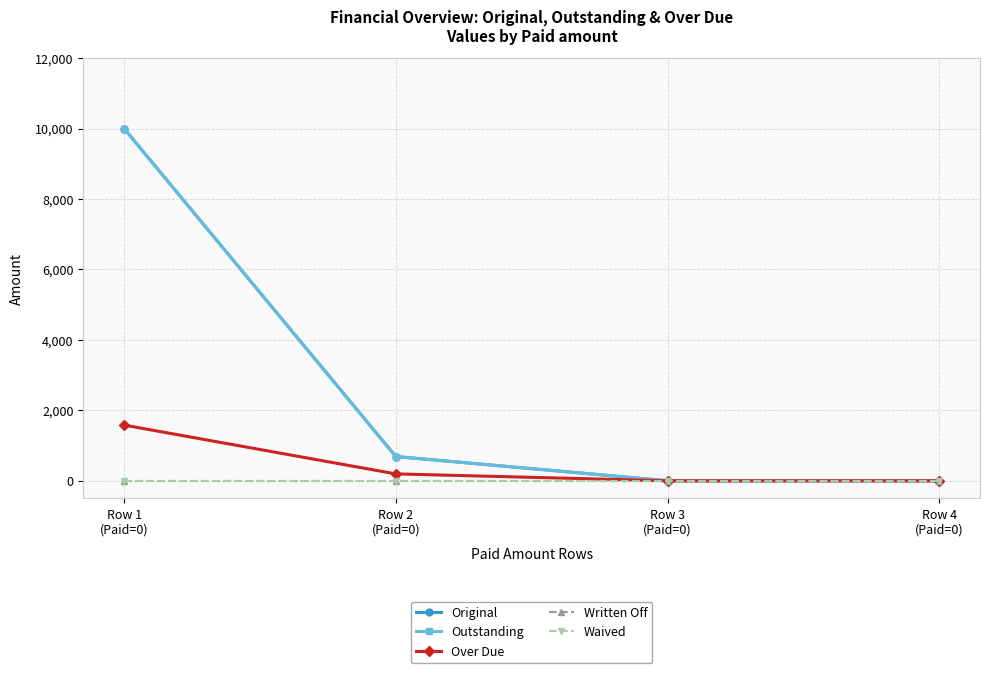

What is the maximum value shown in the chart?

10000.0